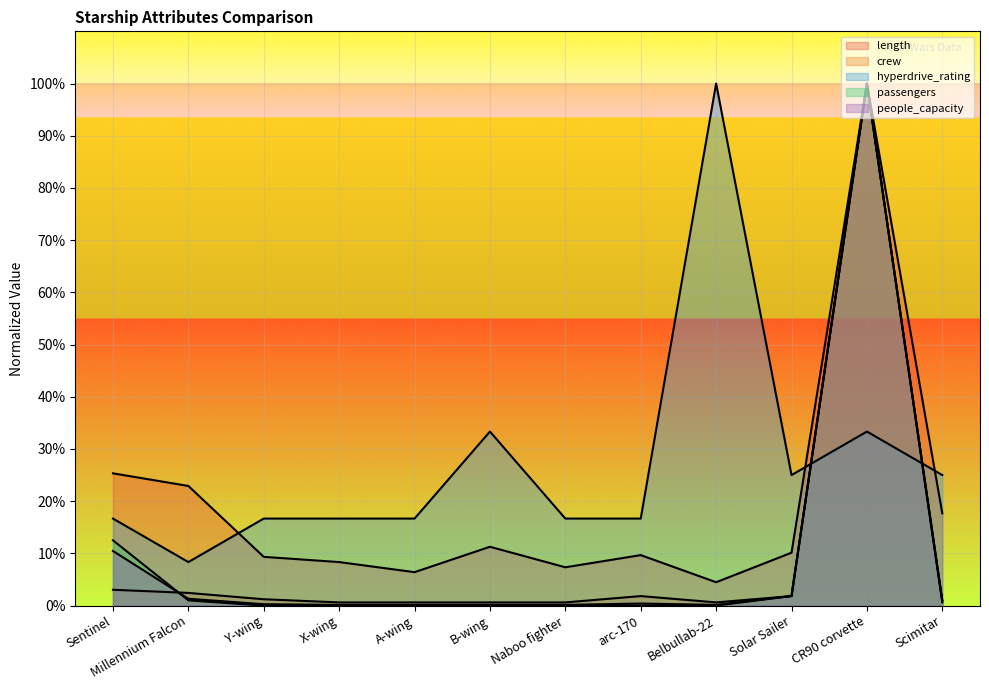

In passengers, how many points are higher than both neighbors (excluding endpoints)?

1